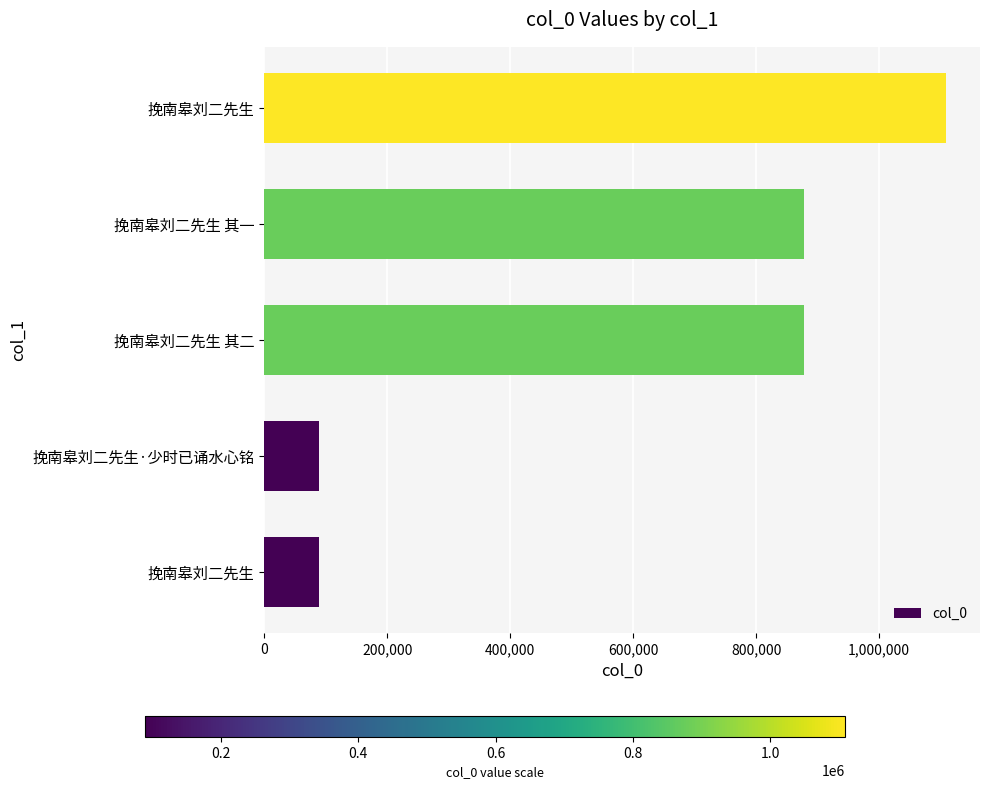

How many bars are there in total?

5